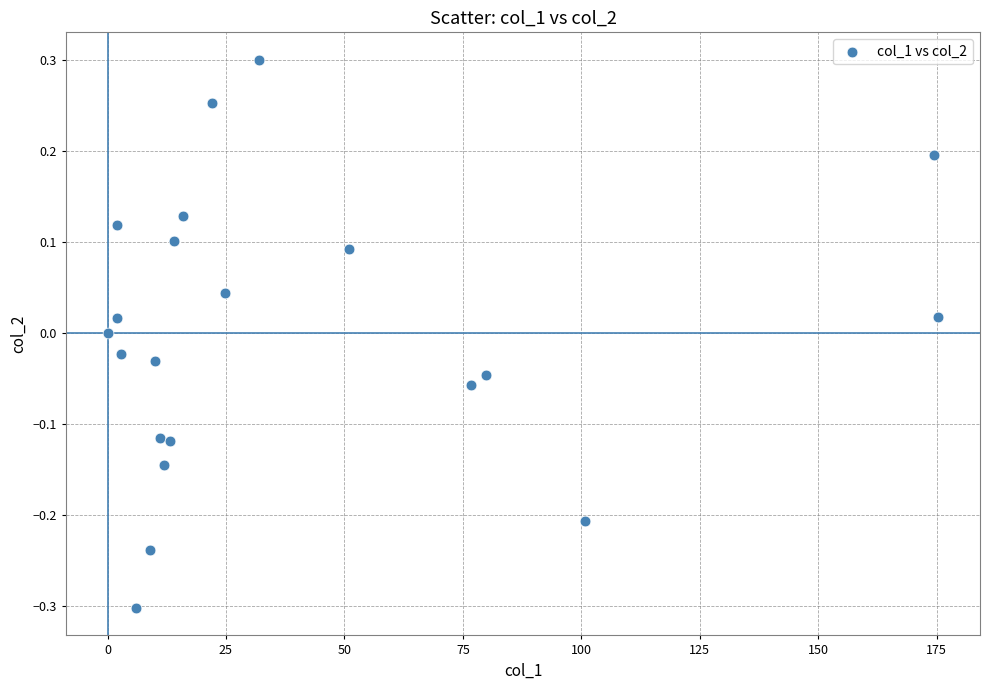

What is the range of Y values (max minus min)?

0.6